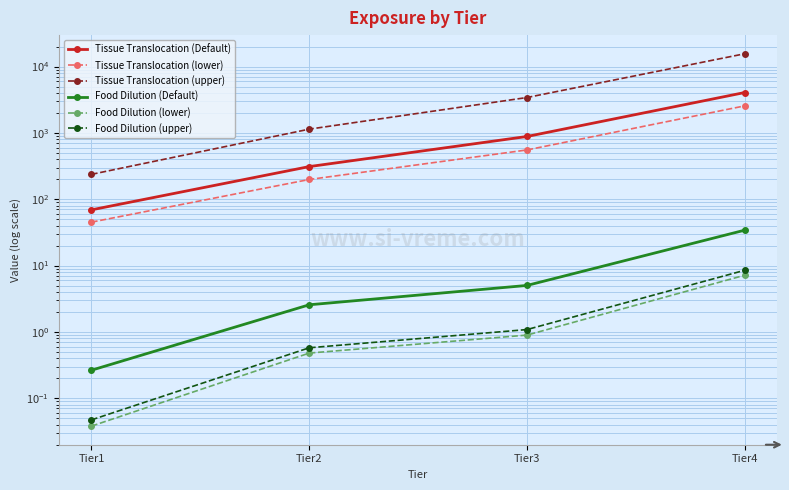

Which label corresponds to the largest value in the chart?

Tier4